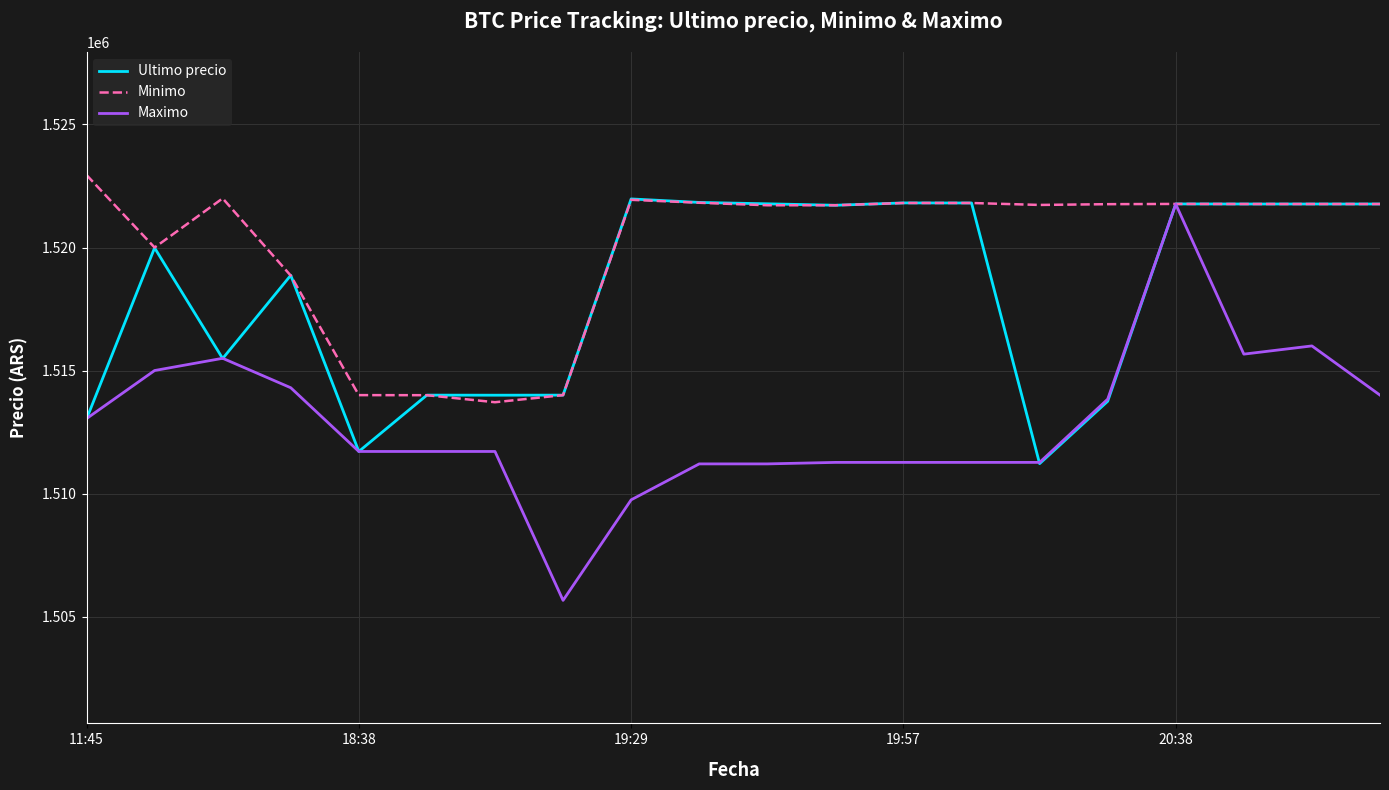

Which series has the largest range (max minus min)?

Maximo